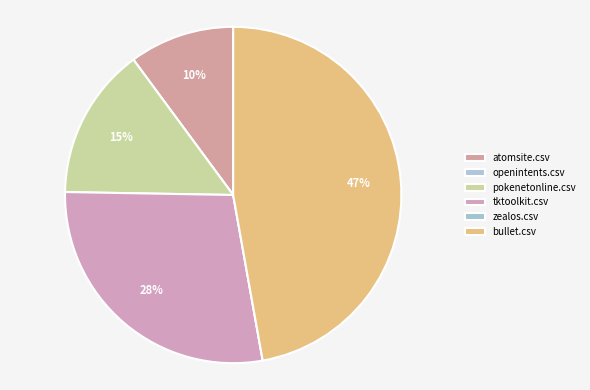

How many slices are in this pie chart?

6